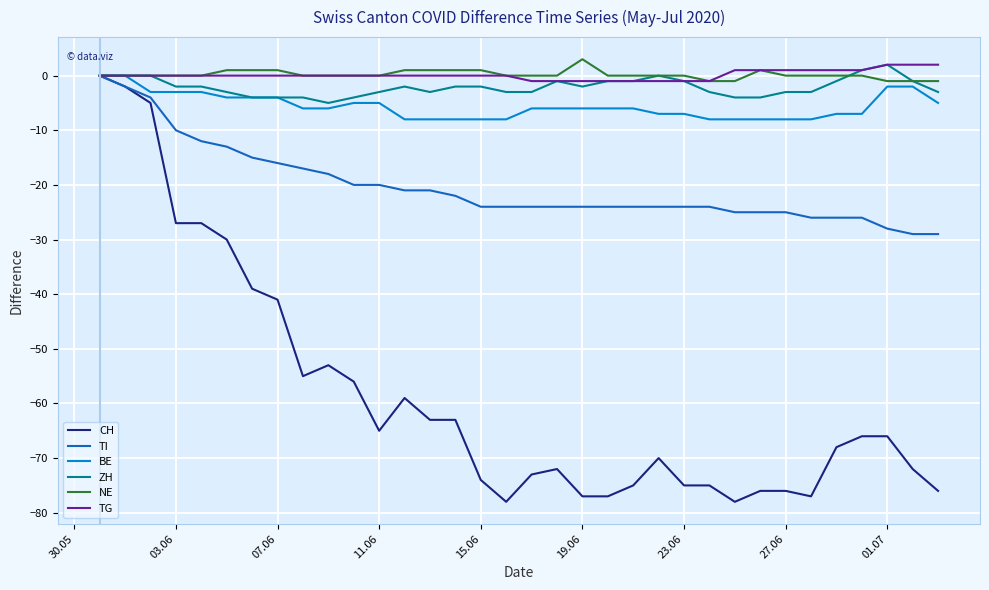

What is the maximum value shown in the chart?

3